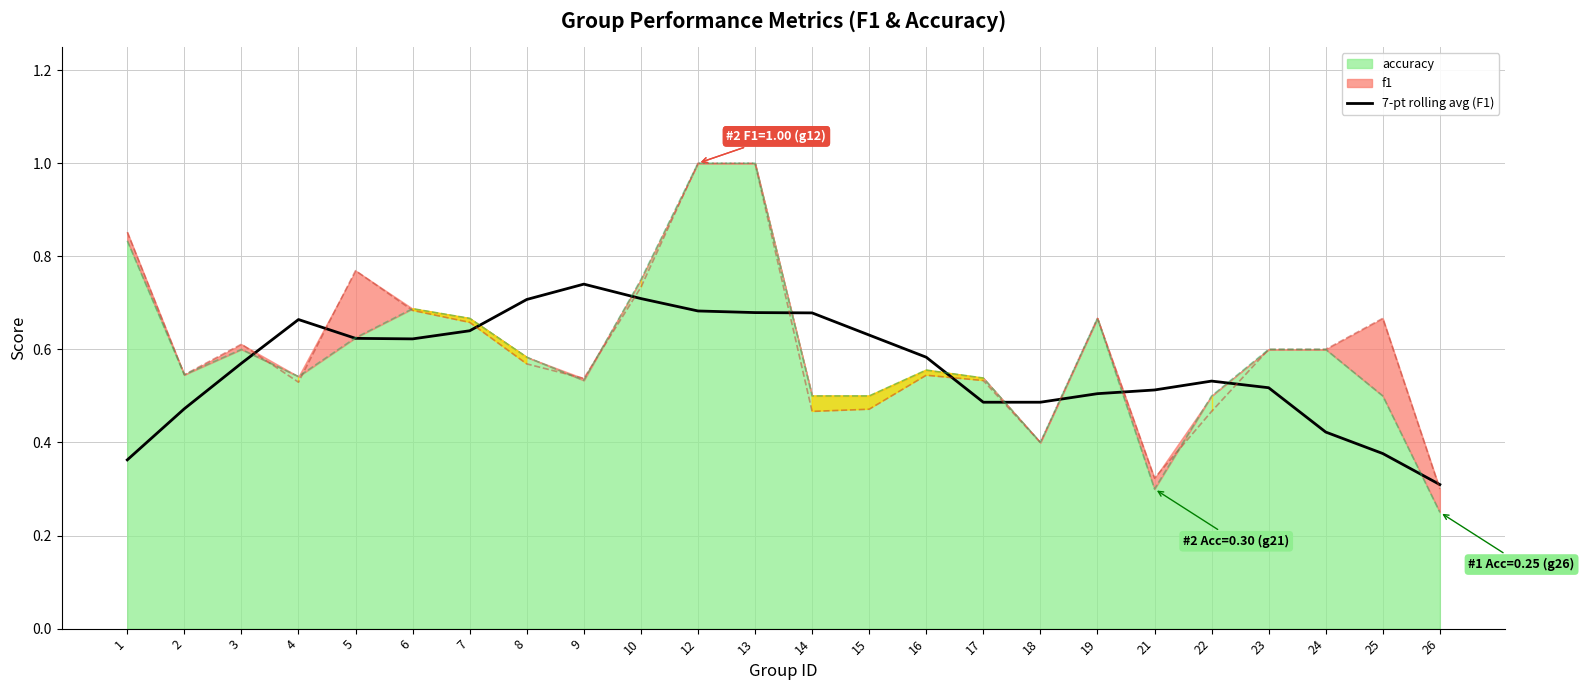

List the labels in order of value, largest first.

9, 10, 8, 12, 13, 14, 4, 7, 15, 5, 6, 16, 3, 22, 23, 21, 19, 17, 18, 2, 24, 25, 1, 26